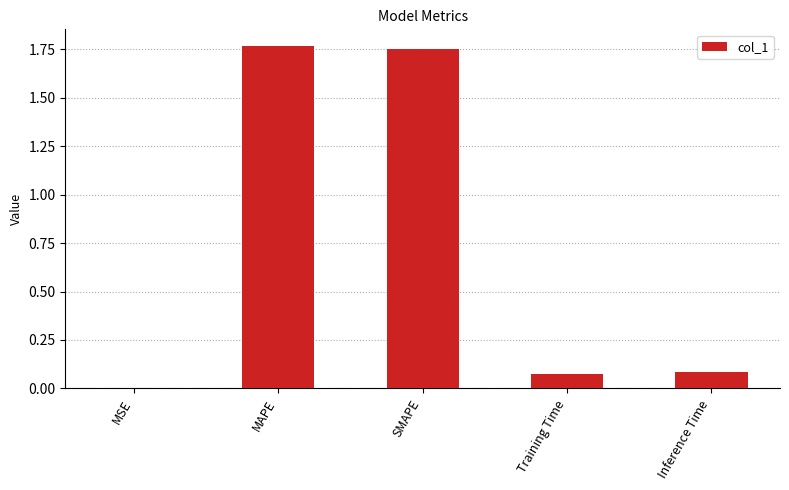

Between MAPE and Training Time, which is larger?

MAPE